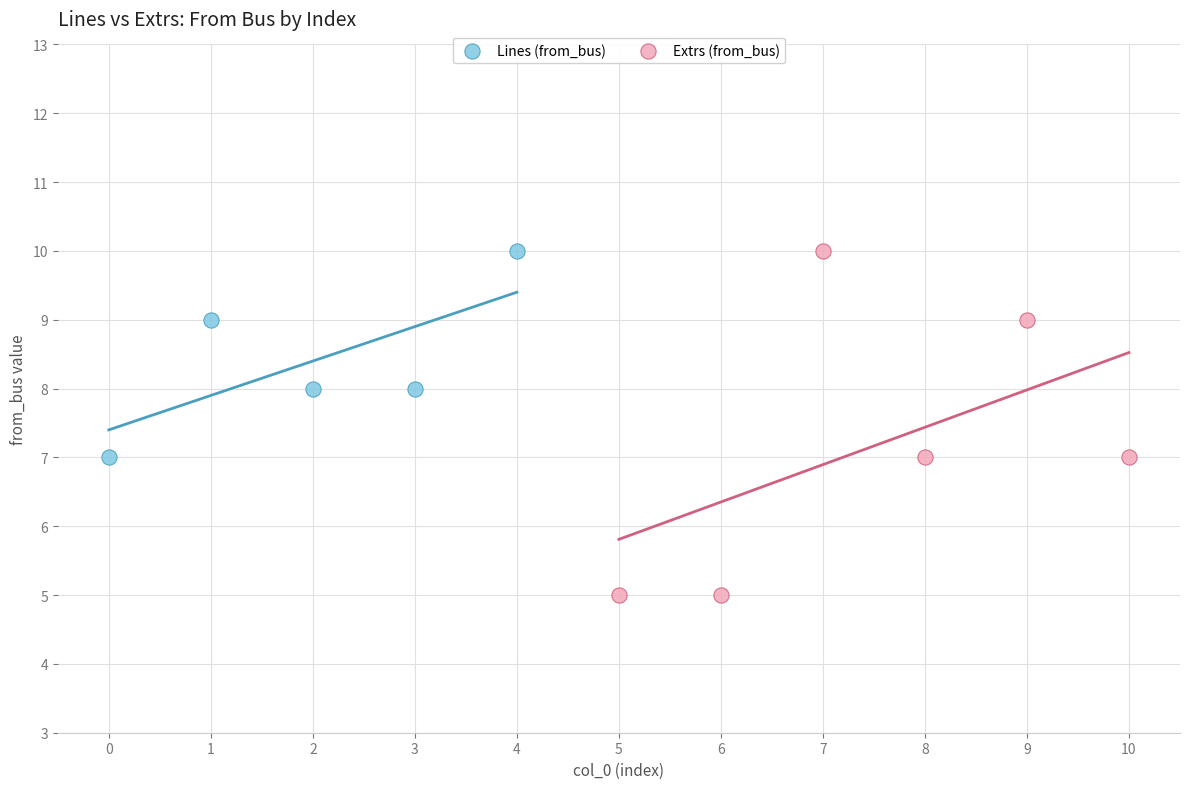

Which series contains the lowest Y value?

Extrs (from_bus)